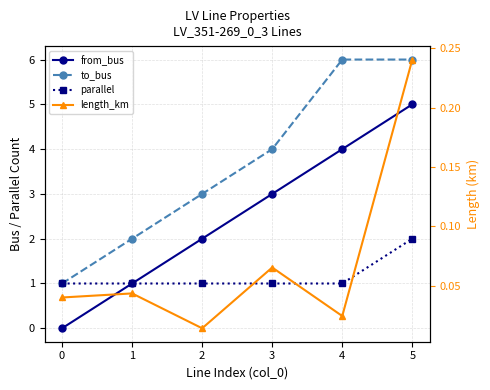

Between 3 and 5, which is larger?

5